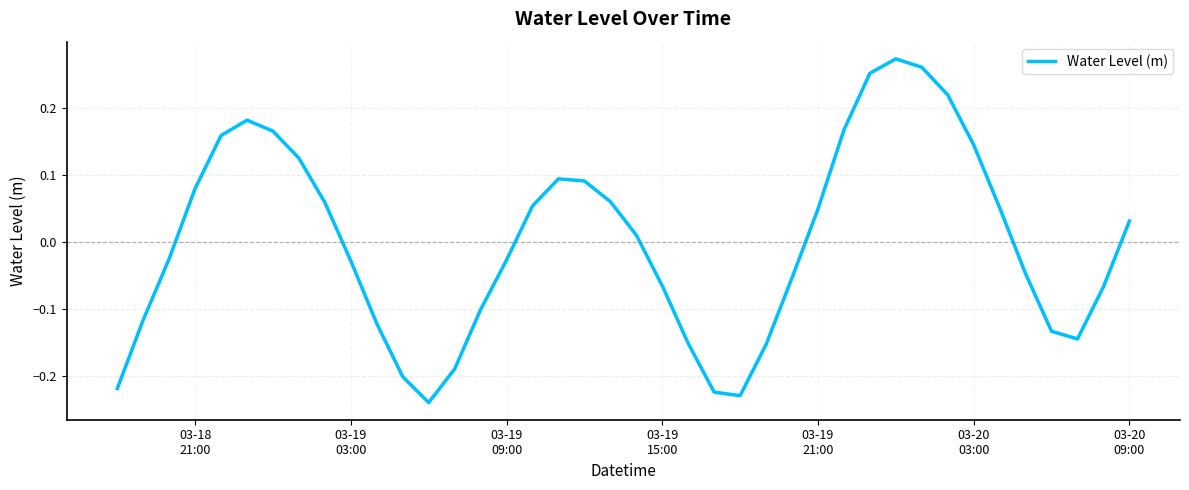

What is the difference between the maximum and minimum values?

0.5